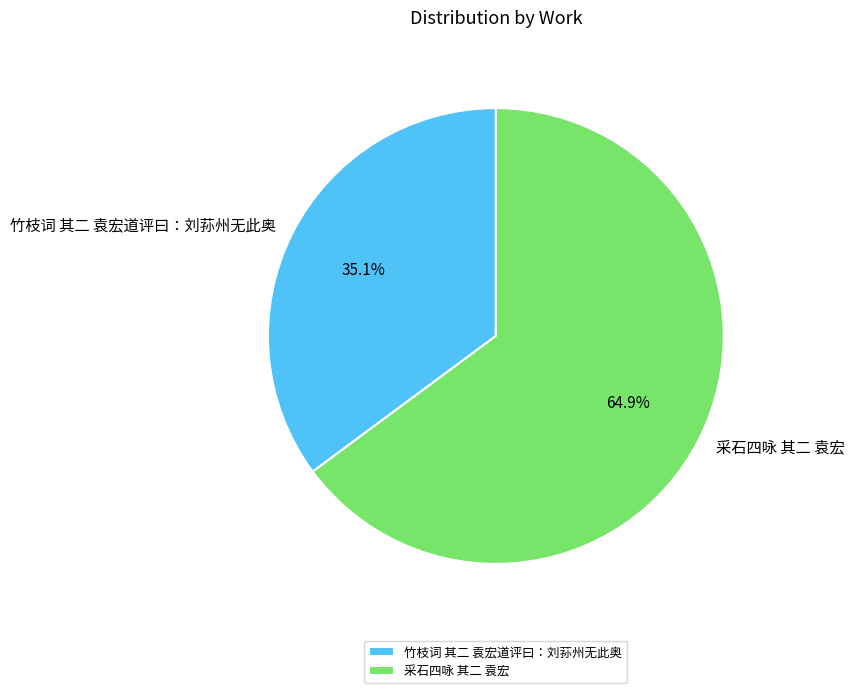

What percentage do 采石四咏 其二 袁宏 and 竹枝词 其二 袁宏道评曰：刘荪州无此奥 together represent?

100.0%